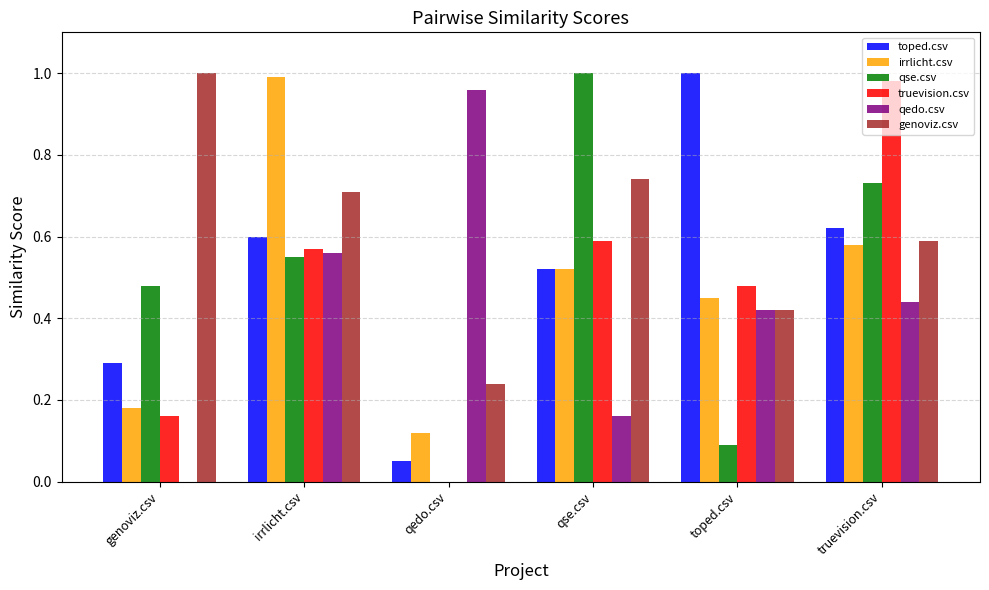

Count the genoviz.csv values in the range 0 to 1.

6